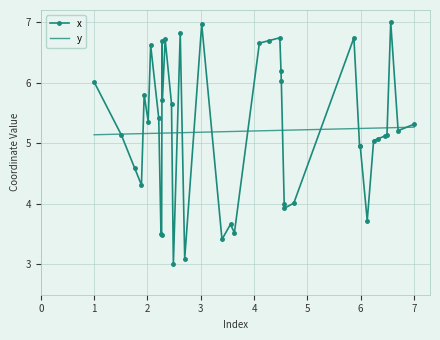

Which series has the largest range (max minus min)?

x